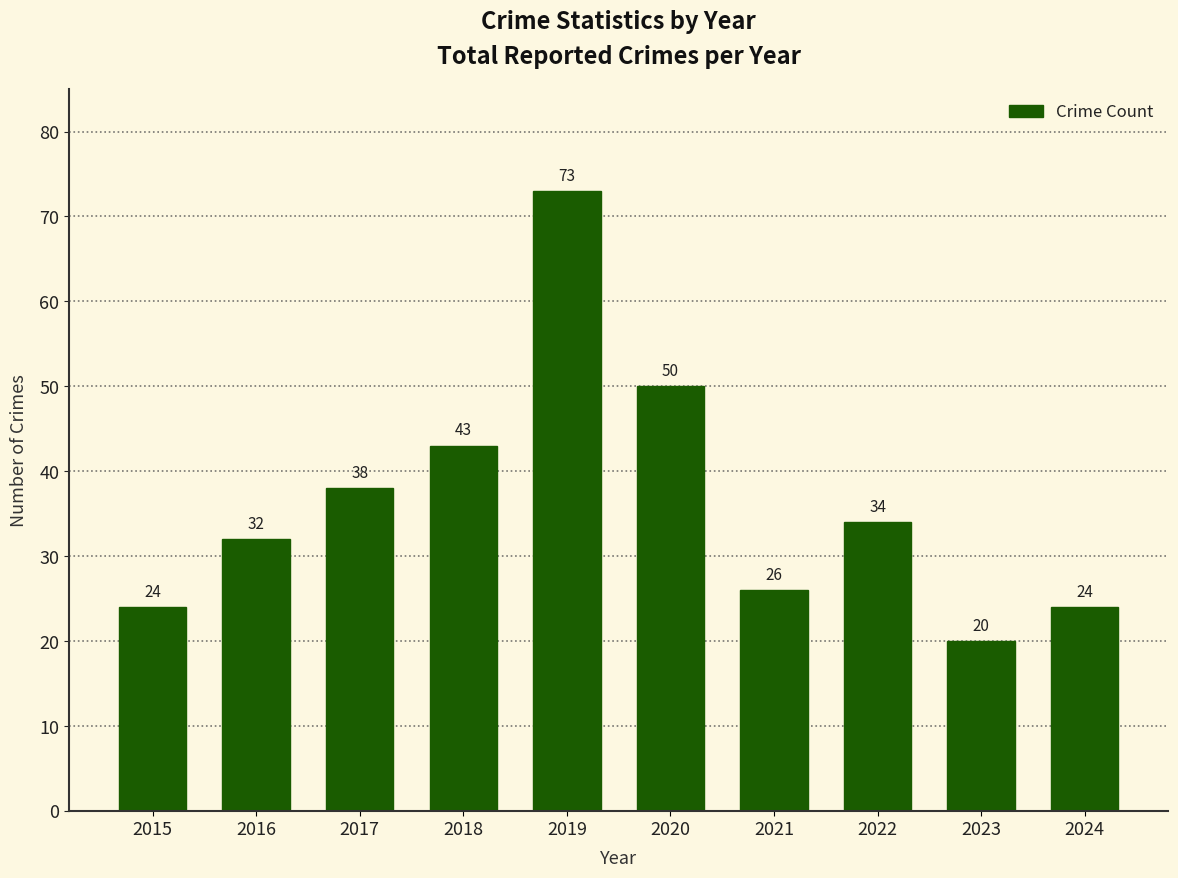

The value at 2018 is 43. True or false?

True